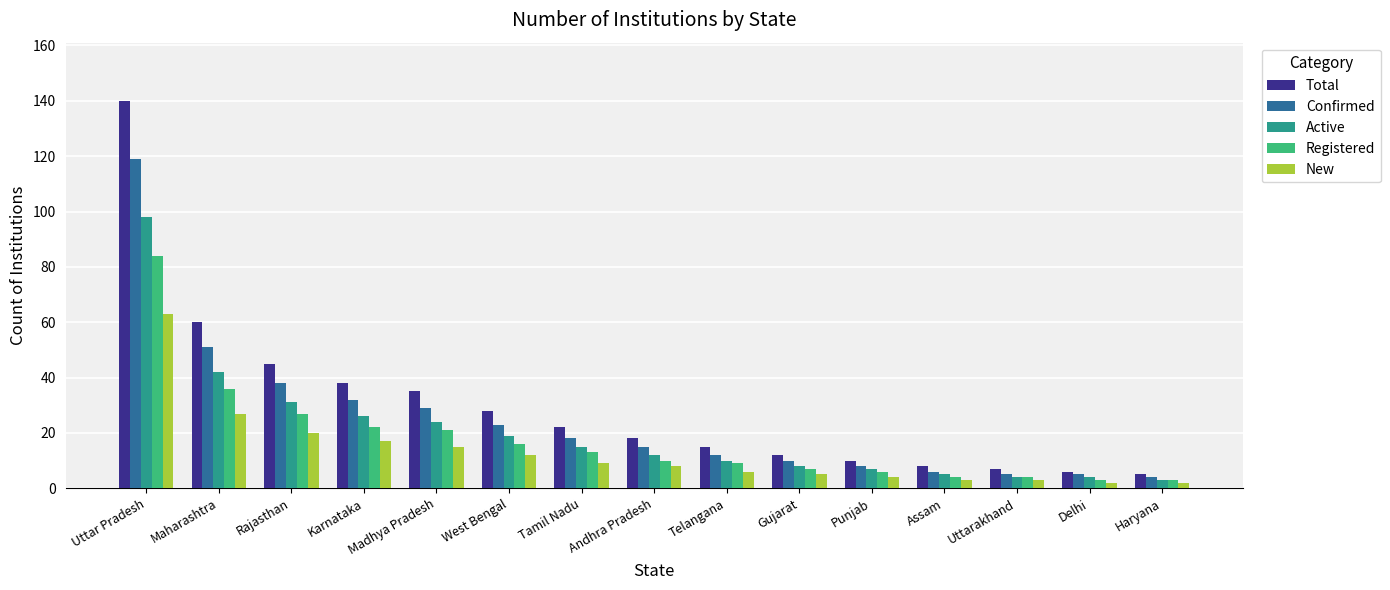

The value of New at Tamil Nadu is 9. True or false?

True